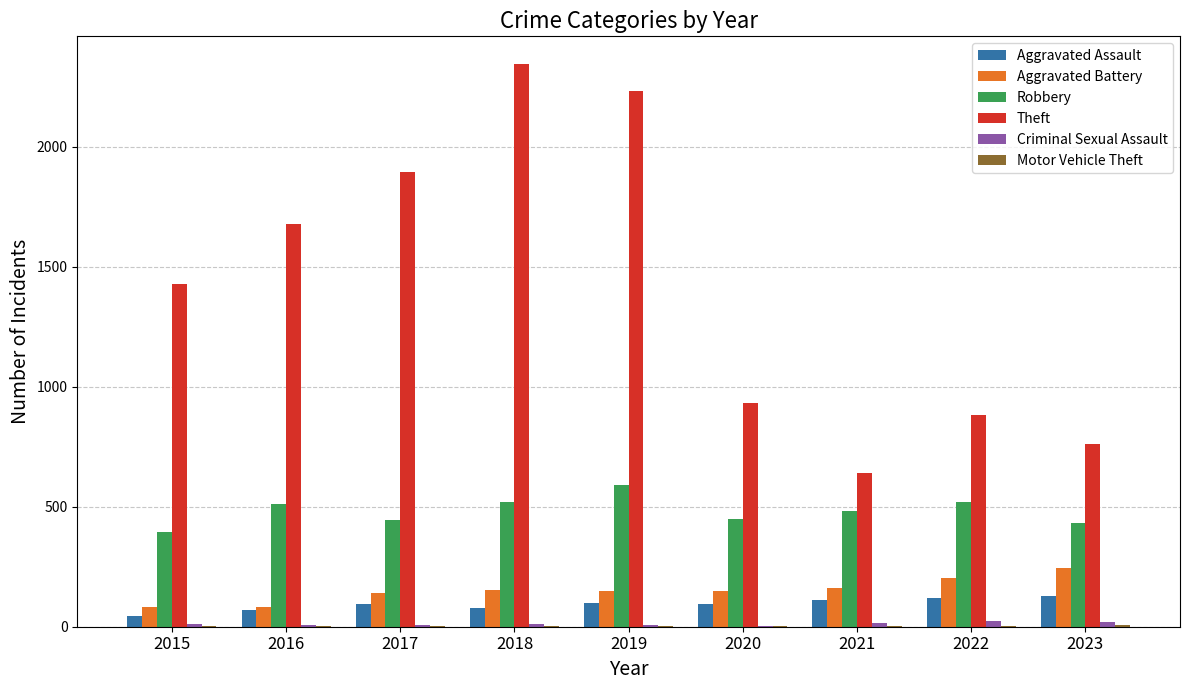

What is the sum of all Aggravated Assault values?

841